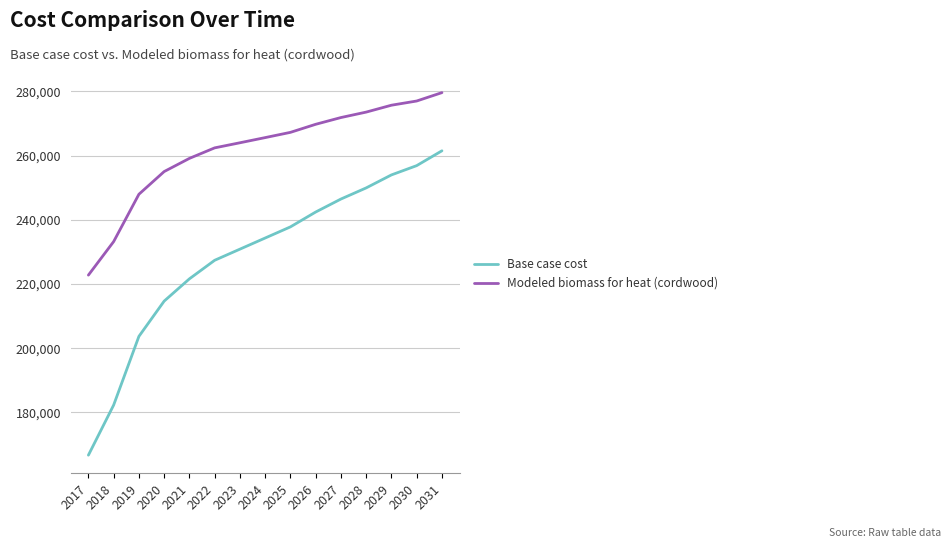

What is the minimum value shown in the chart?

166669.6